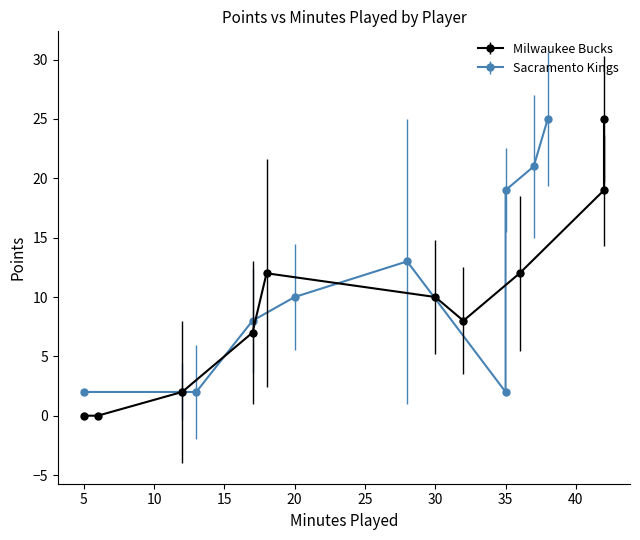

In Sacramento Kings, how many points are lower than both neighbors (excluding endpoints)?

1